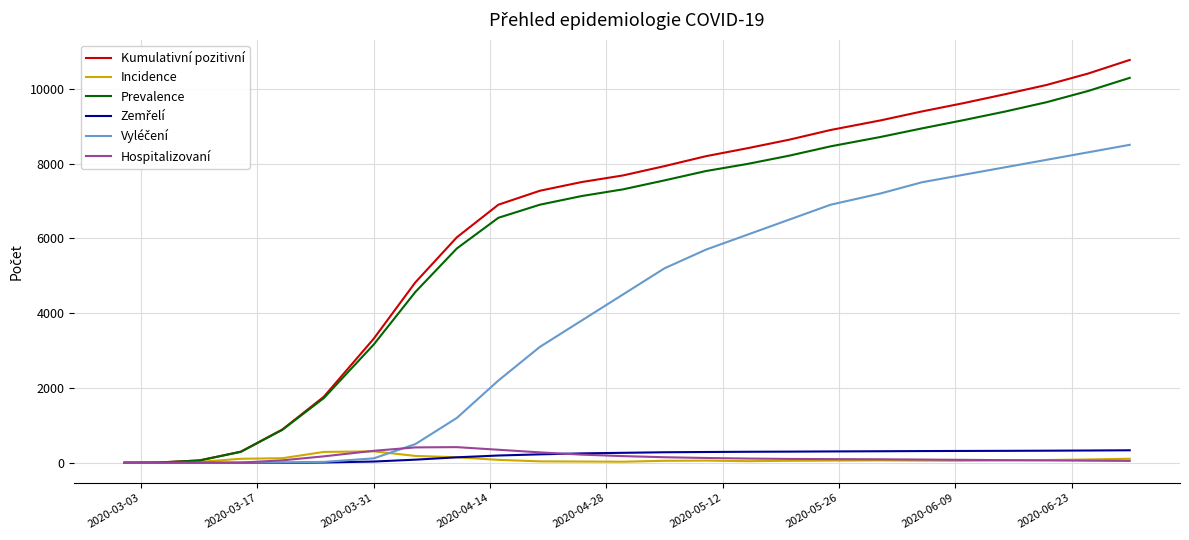

Which series has the largest range (max minus min)?

Kumulativní pozitivní